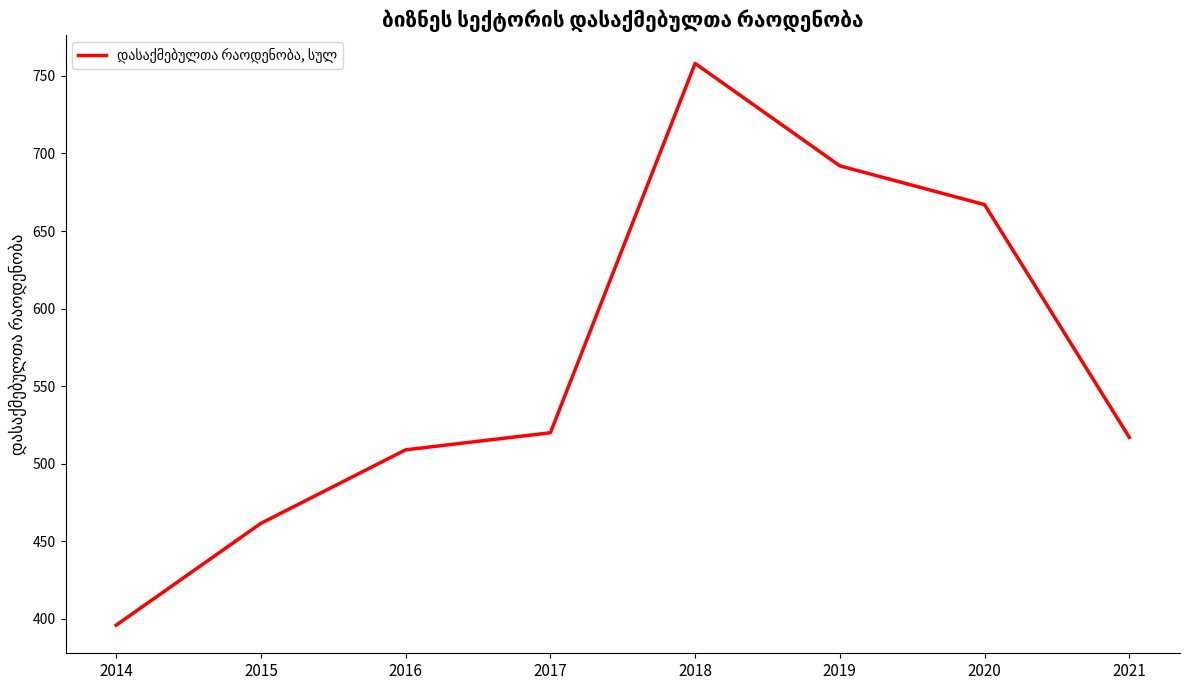

What is the difference between the second highest and minimum values?

296.0